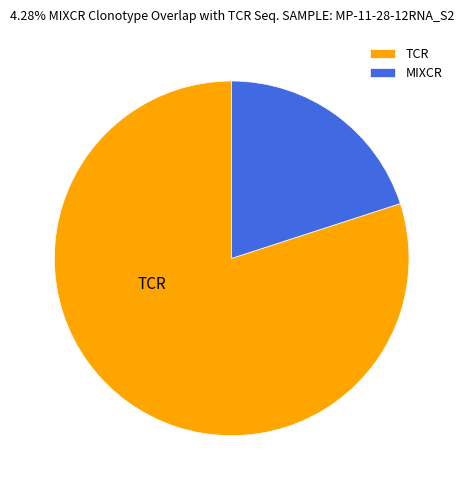

Combined, do MIXCR and TCR account for over 50%?

Yes